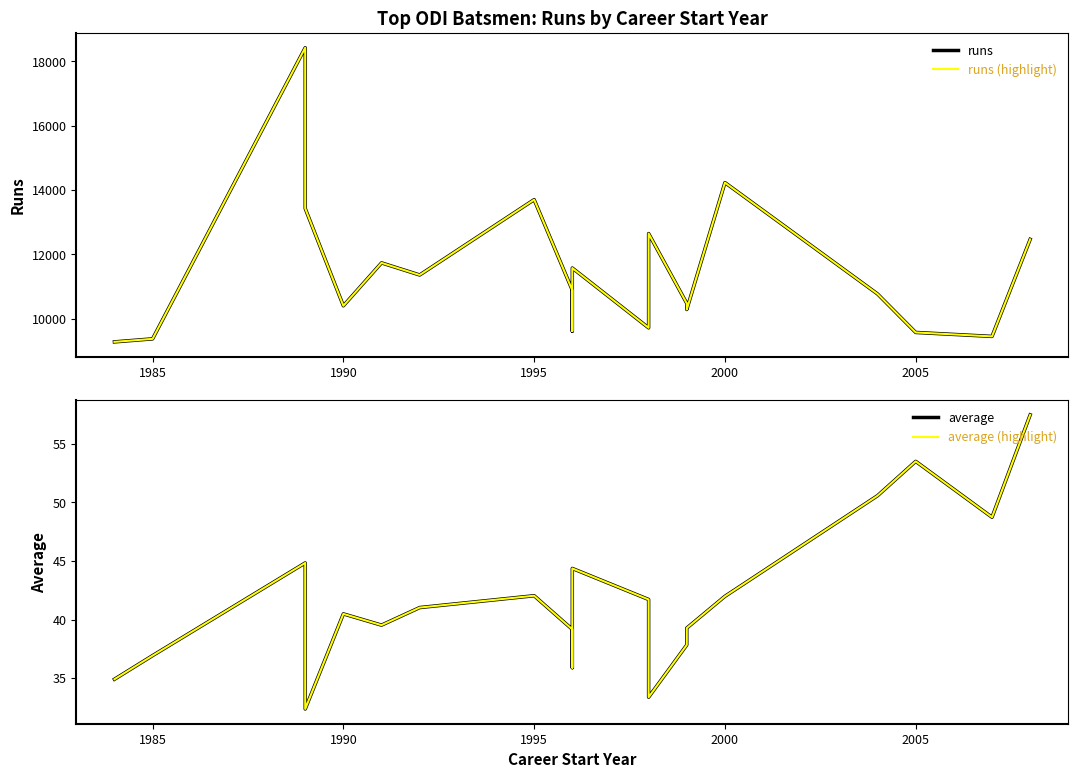

What is the difference between the maximum and second lowest values in the runs series?

9048.0